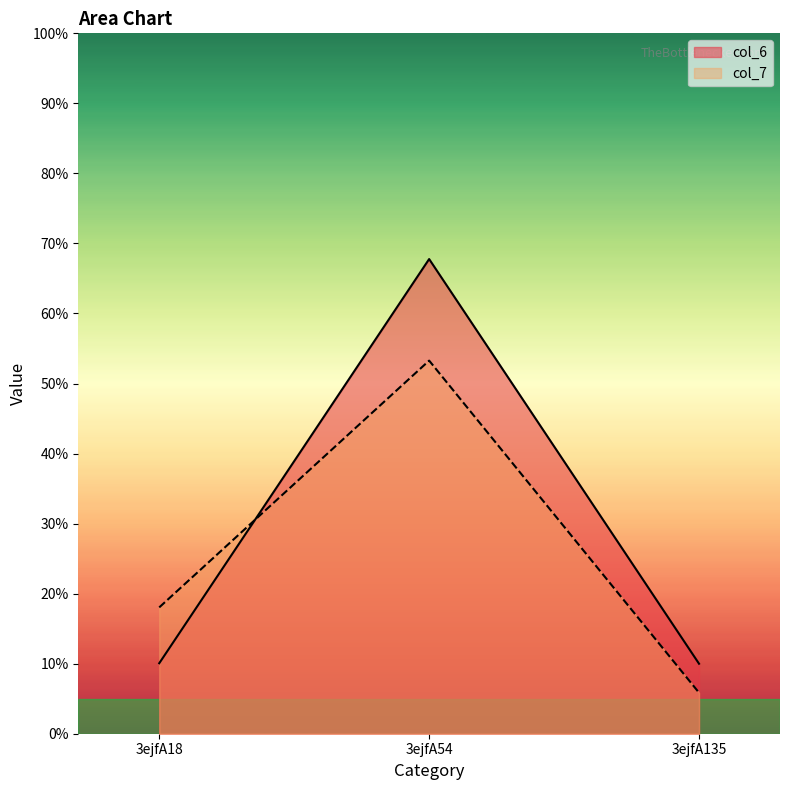

How many data points does each series have?

3